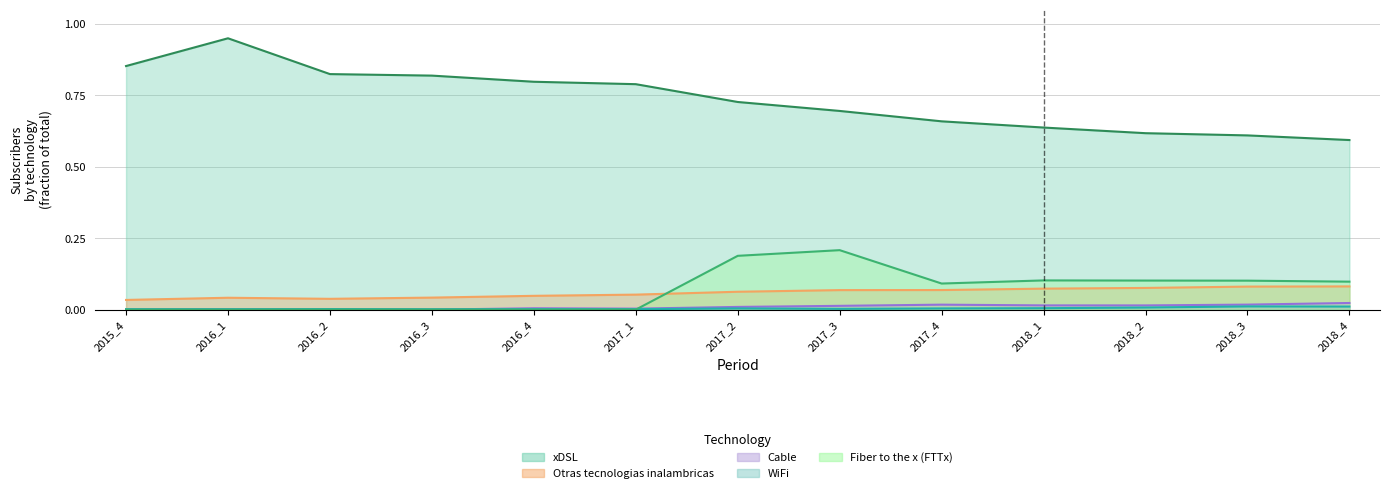

Read the Otras tecnologias inalambricas value at 2017_2.

0.1